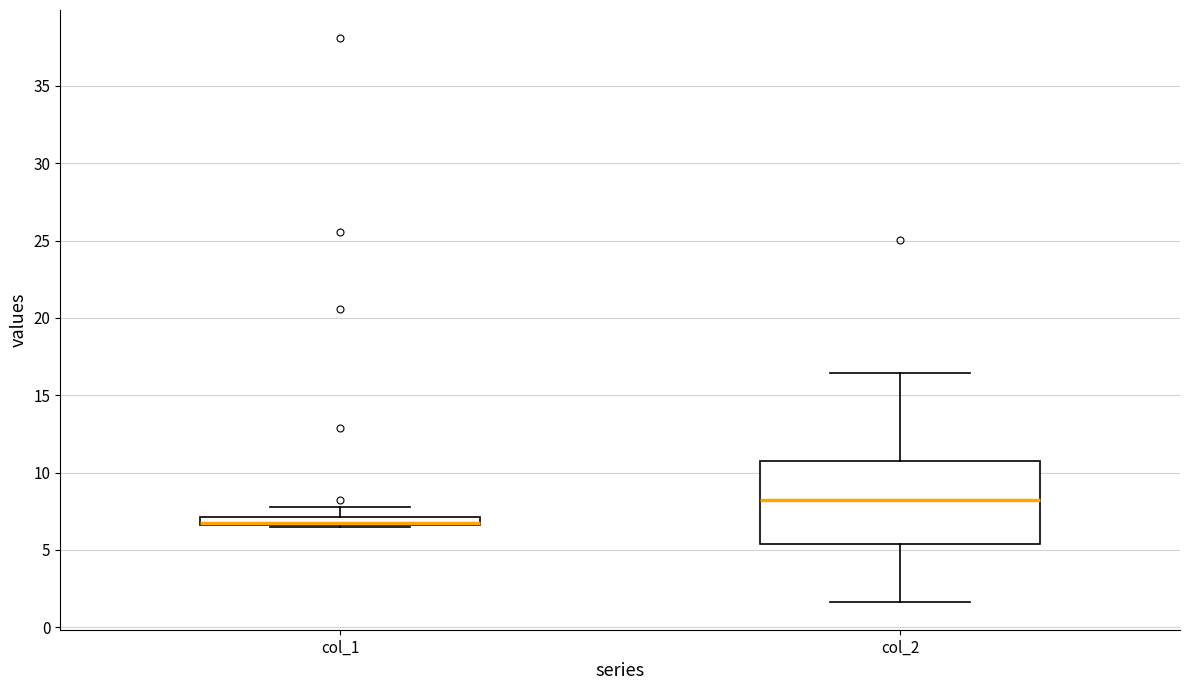

Which box is the tallest, from its lower edge to its upper edge?

col_2